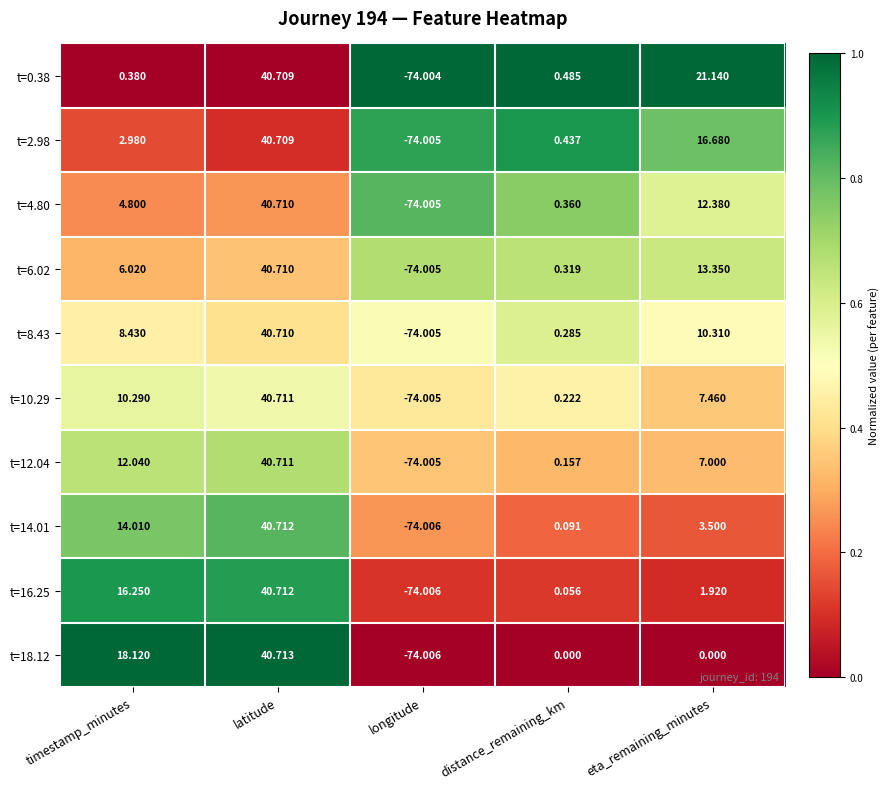

At which category does the chart reach its minimum across all series?

longitude